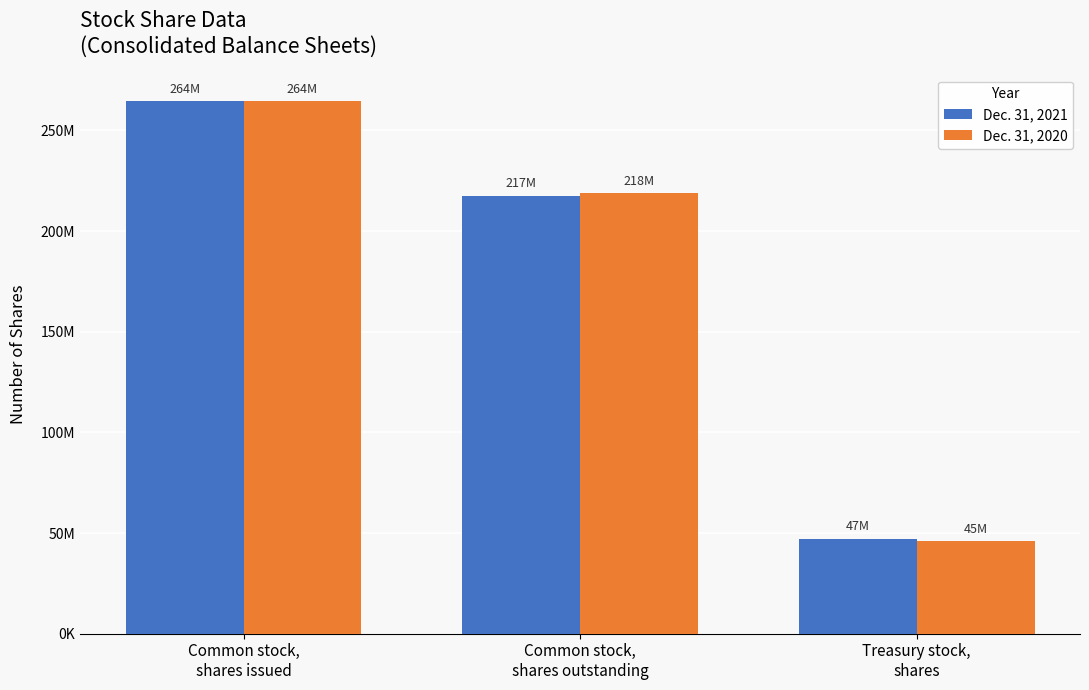

What are all the series names shown in the legend?

Dec. 31, 2021, Dec. 31, 2020